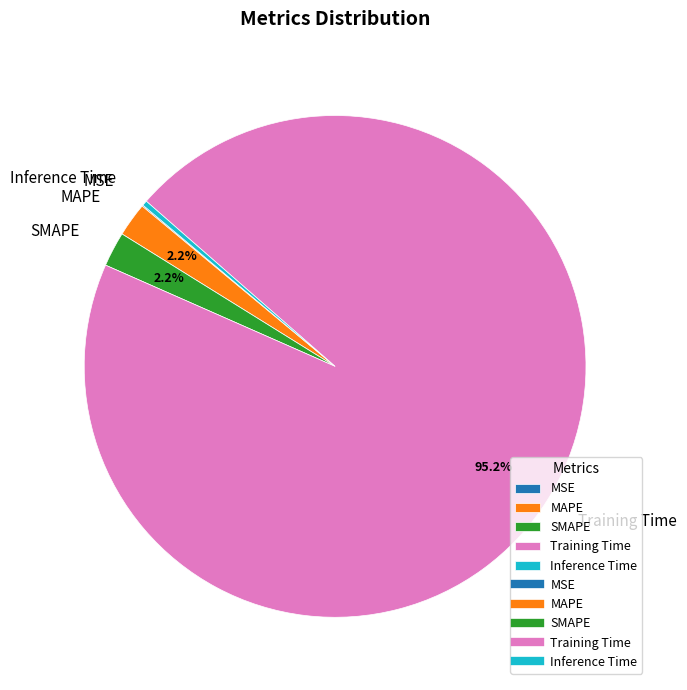

Between SMAPE and Training Time, which is larger?

Training Time